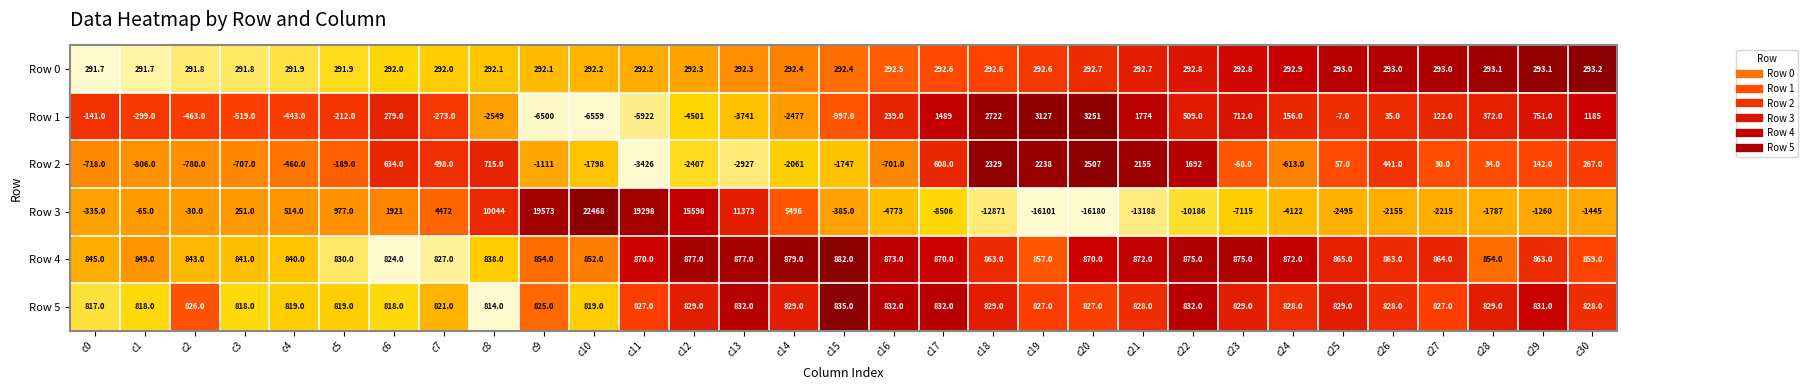

Rank the series by their maximum value, from highest to lowest.

Row 3, Row 1, Row 2, Row 4, Row 5, Row 0